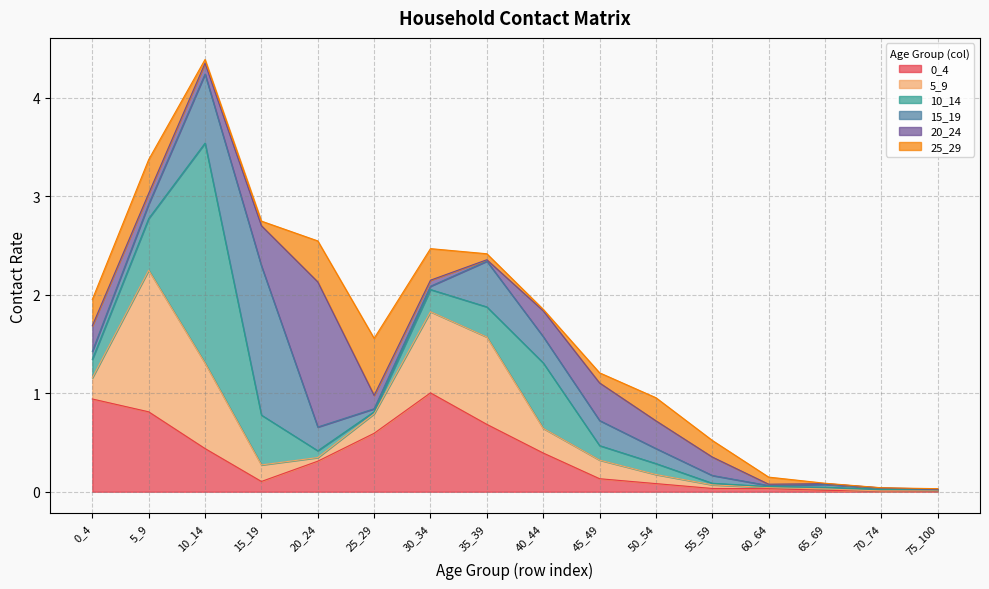

Does the chart have visible grid lines?

Yes